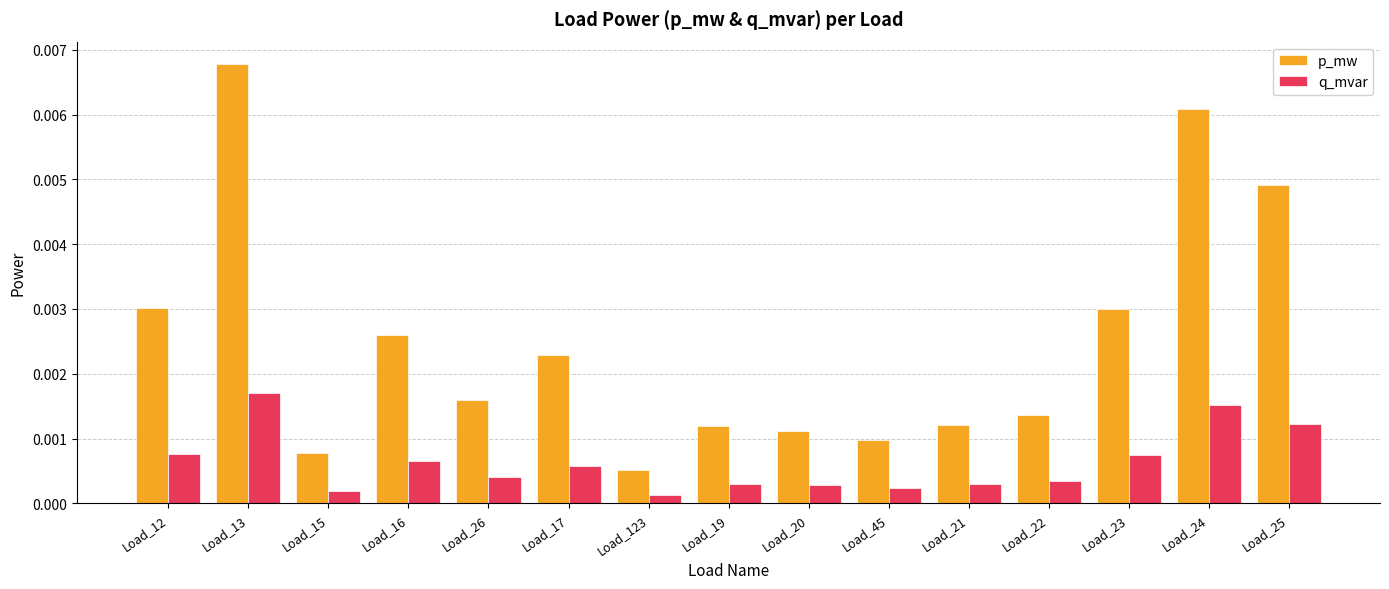

Is the value of q_mvar at Load_20 greater than the value of p_mw at Load_26?

No